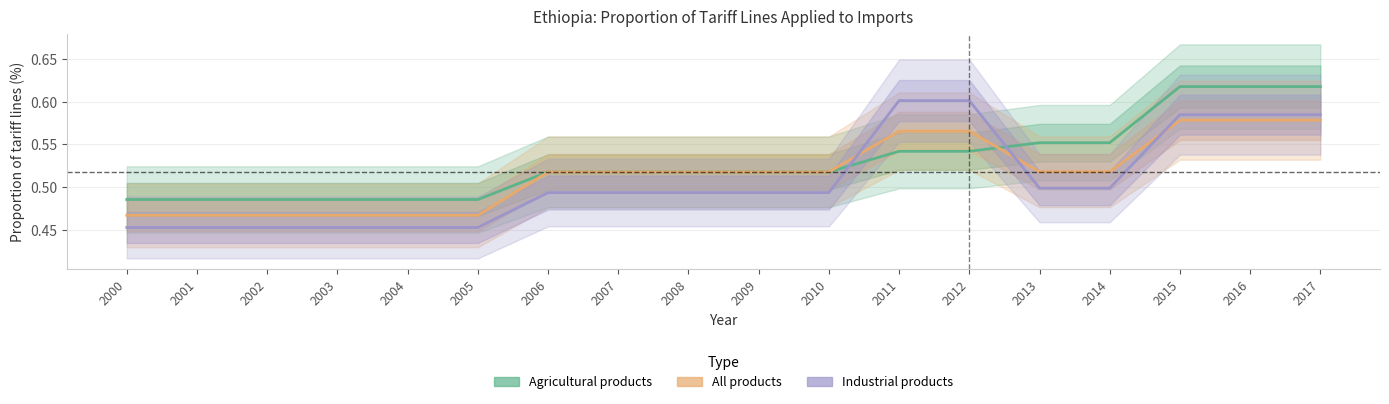

True or false: All products and Industrial products cross at least once.

True